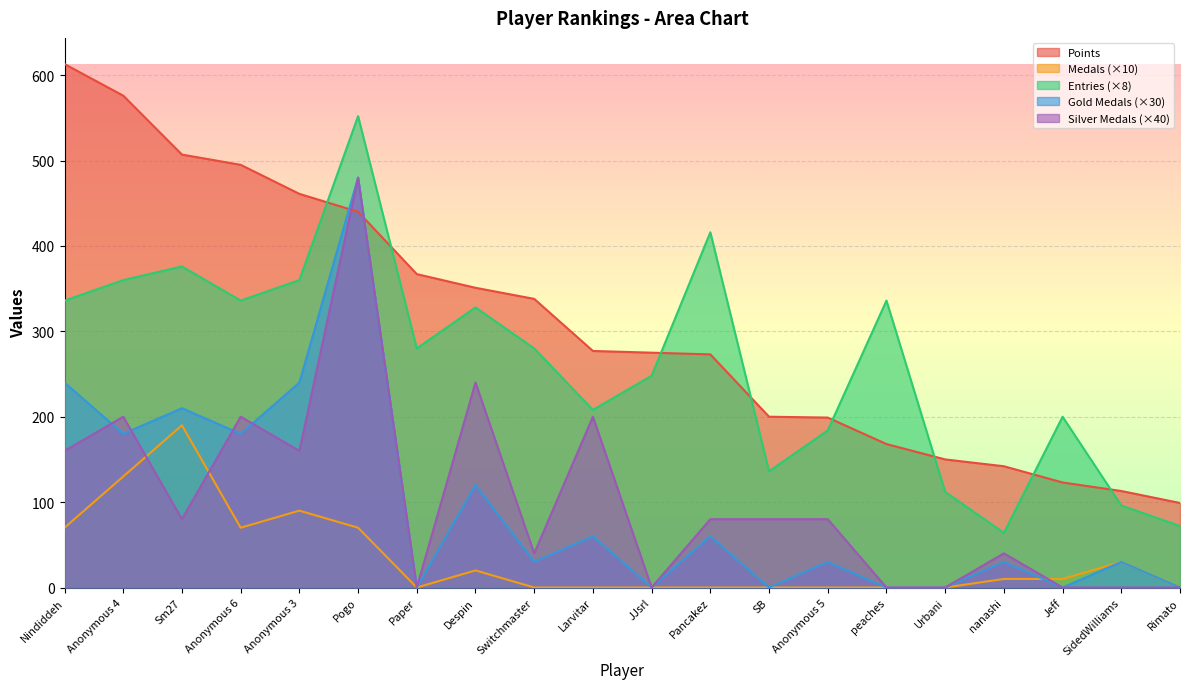

Reading left to right, list all the values displayed in this chart.

Points: Nindiddeh=613	Anonymous 4=576	Sm27=507	Anonymous 6=495	Anonymous 3=461	Pogo=440	Paper=367	Despin=351	Switchmaster=338	Larvitar=277	JJsrl=275	Pancakez=273	SB=200	Anonymous 5=199	peaches=168	Urbani=150	nanashi=142	Jeff=123	SidedWilliams=113	Rimato=99
Medals: Nindiddeh=70	Anonymous 4=130	Sm27=190	Anonymous 6=70	Anonymous 3=90	Pogo=70	Paper=0	Despin=20	Switchmaster=0	Larvitar=0	JJsrl=0	Pancakez=0	SB=0	Anonymous 5=0	peaches=0	Urbani=0	nanashi=10	Jeff=10	SidedWilliams=30	Rimato=0
Entries: Nindiddeh=336	Anonymous 4=360	Sm27=376	Anonymous 6=336	Anonymous 3=360	Pogo=552	Paper=280	Despin=328	Switchmaster=280	Larvitar=208	JJsrl=248	Pancakez=416	SB=136	Anonymous 5=184	peaches=336	Urbani=112	nanashi=64	Jeff=200	SidedWilliams=96	Rimato=72
col_3: Nindiddeh=240	Anonymous 4=180	Sm27=210	Anonymous 6=180	Anonymous 3=240	Pogo=480	Paper=0	Despin=120	Switchmaster=30	Larvitar=60	JJsrl=0	Pancakez=60	SB=0	Anonymous 5=30	peaches=0	Urbani=0	nanashi=30	Jeff=0	SidedWilliams=30	Rimato=0
col_4: Nindiddeh=160	Anonymous 4=200	Sm27=80	Anonymous 6=200	Anonymous 3=160	Pogo=480	Paper=0	Despin=240	Switchmaster=40	Larvitar=200	JJsrl=0	Pancakez=80	SB=80	Anonymous 5=80	peaches=0	Urbani=0	nanashi=40	Jeff=0	SidedWilliams=0	Rimato=0